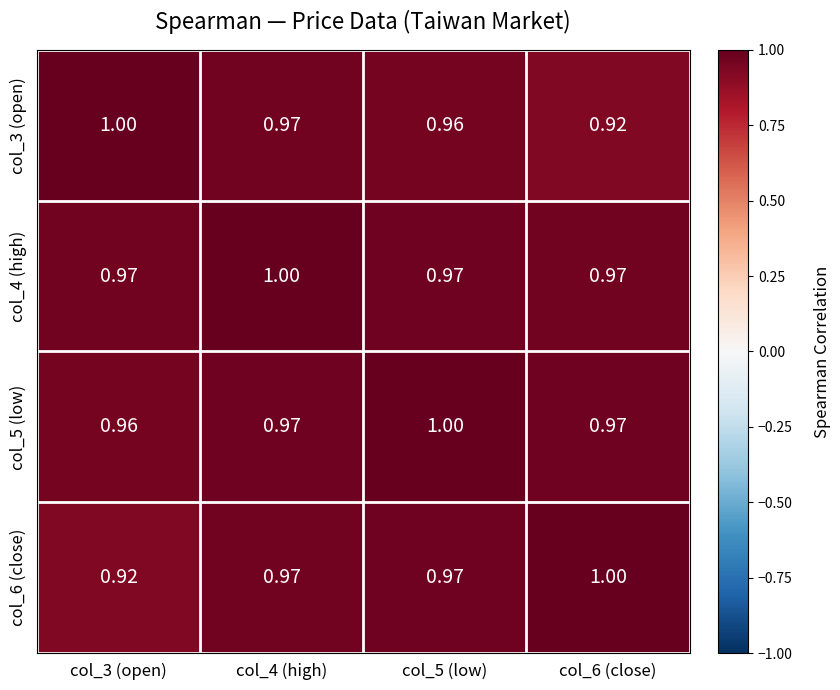

At how many categories does at least one series exceed 0?

4